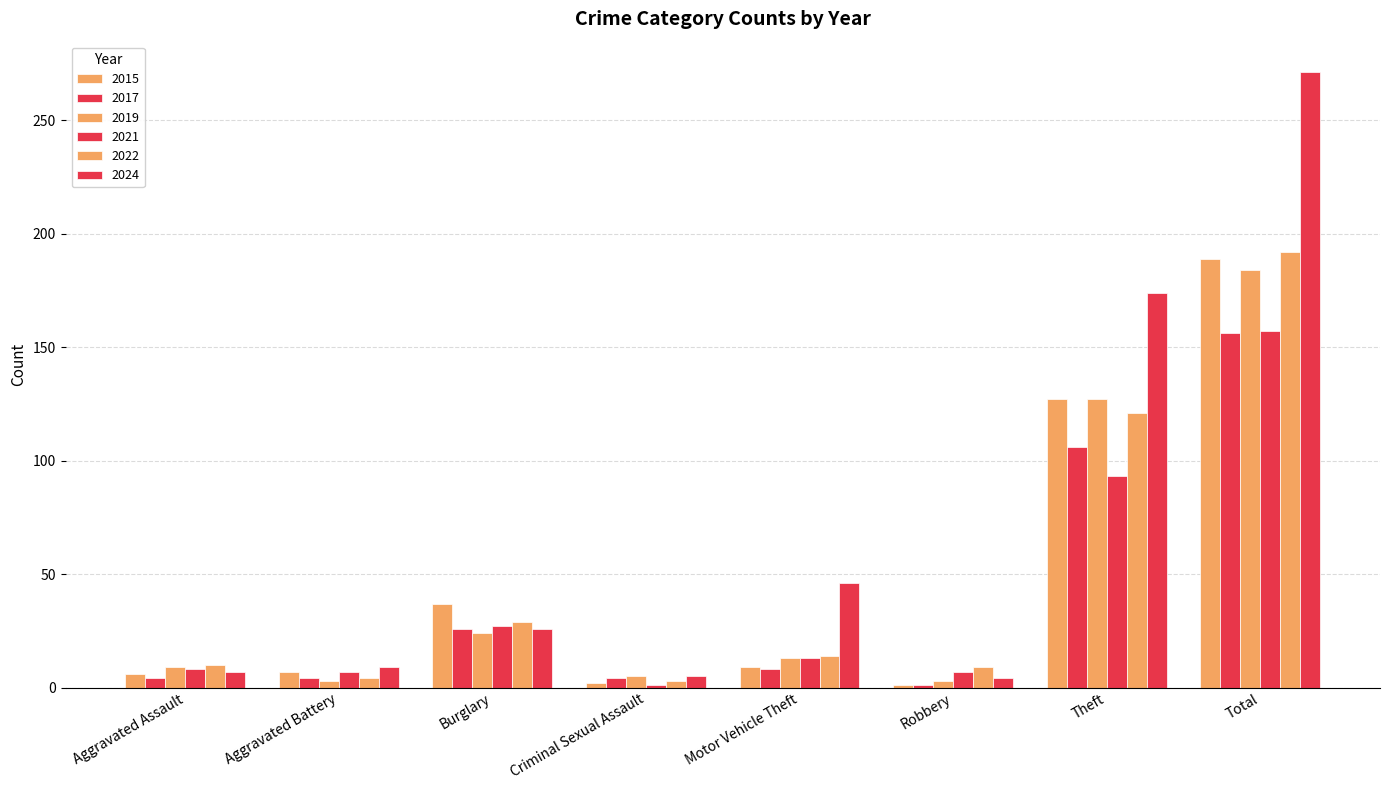

Reading right to left, what are all the values shown in this chart?

2015: 189	127	1	9	2	37	7	6
2017: 156	106	1	8	4	26	4	4
2019: 184	127	3	13	5	24	3	9
2021: 157	93	7	13	1	27	7	8
2022: 192	121	9	14	3	29	4	10
2024: 271	174	4	46	5	26	9	7